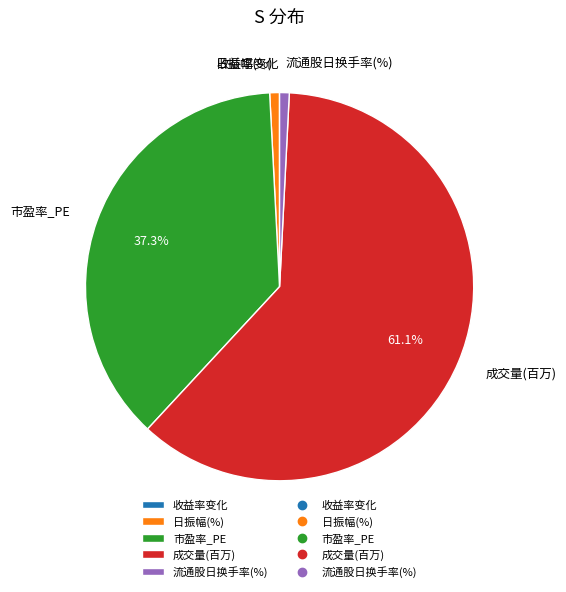

Is there a majority slice in this chart?

Yes